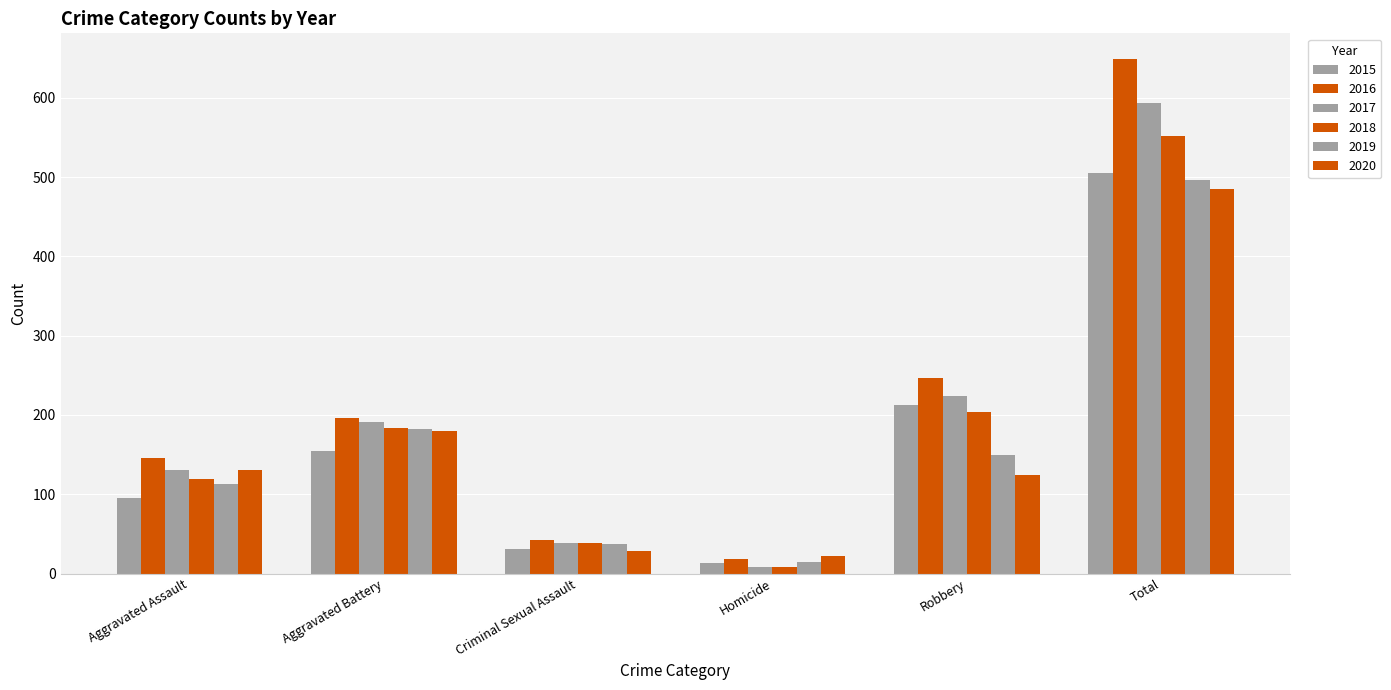

At which category is the sum across all series the highest?

Total